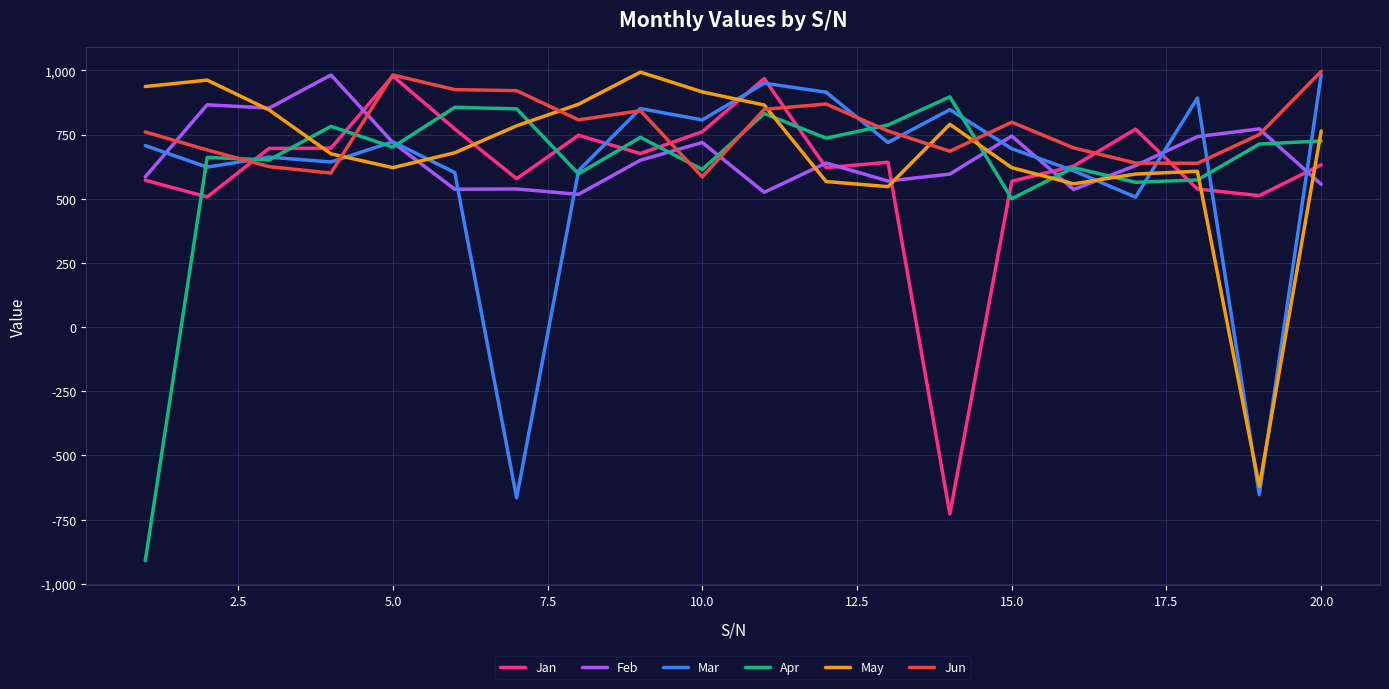

What is the lowest value of the Apr series?

-910